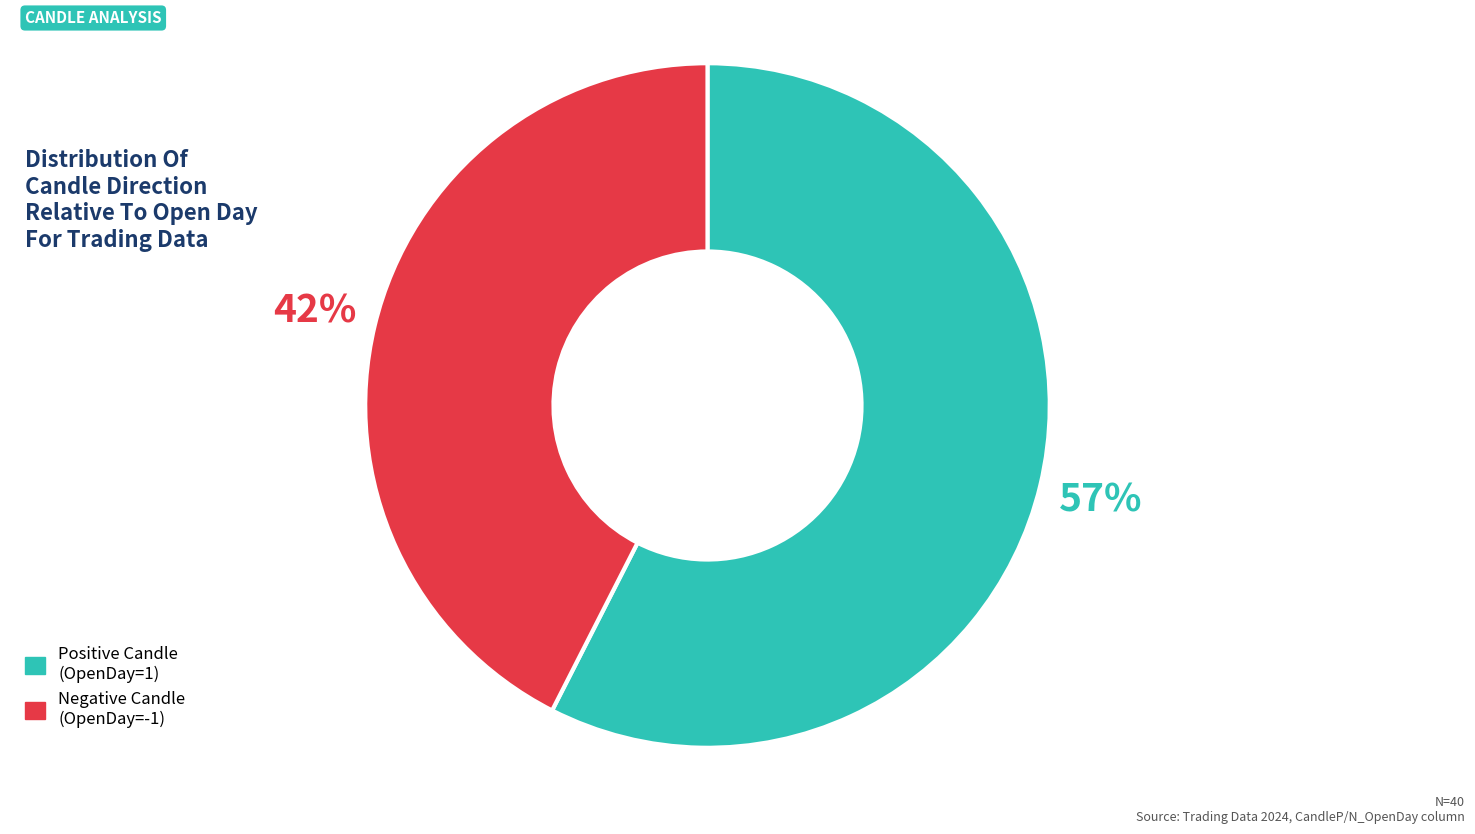

Does any single category account for the majority?

Yes